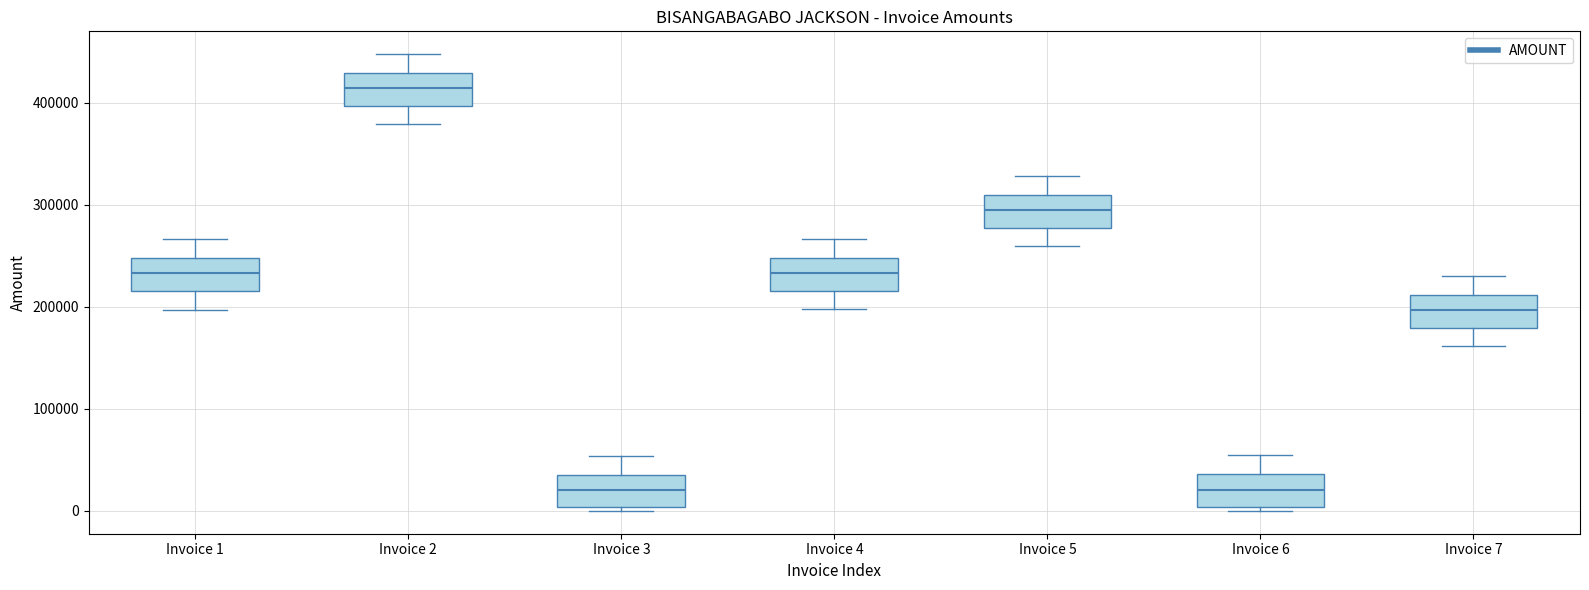

Reading left to right, transcribe this box plot: for each box, give where its median line is, the range the box spans, and where its two whiskers end, as read against the y-axis. The values are not printed on the chart, so give them approximately, as read against the axis.

Invoice 1: median 230000, box 220000 to 250000, whiskers 200000 to 270000
Invoice 2: median 410000, box 400000 to 430000, whiskers 380000 to 450000
Invoice 3: median 20000, box 0 to 40000, whiskers 0 (just below the box's lower edge) to 50000
Invoice 4: median 230000, box 220000 to 250000, whiskers 200000 to 270000
Invoice 5: median 290000, box 280000 to 310000, whiskers 260000 to 330000
Invoice 6: median 20000, box 0 to 40000, whiskers 0 (just below the box's lower edge) to 50000
Invoice 7: median 200000, box 180000 to 210000, whiskers 160000 to 230000